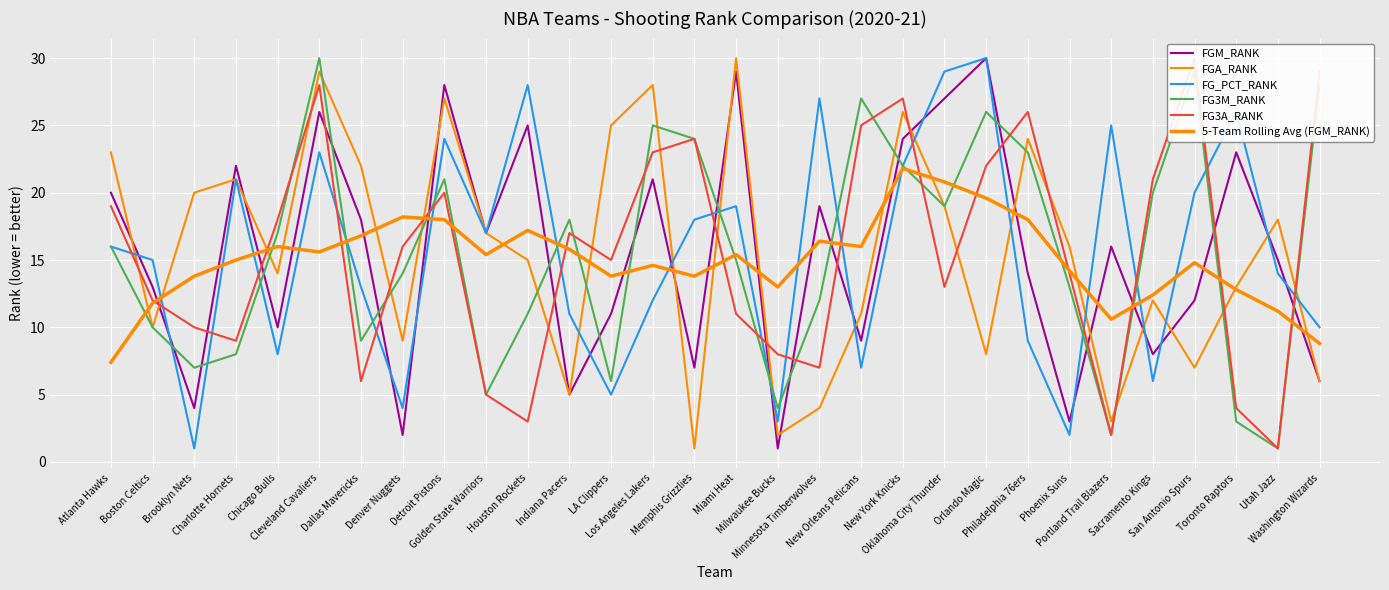

At which category does the chart reach its peak across all series?

Orlando Magic